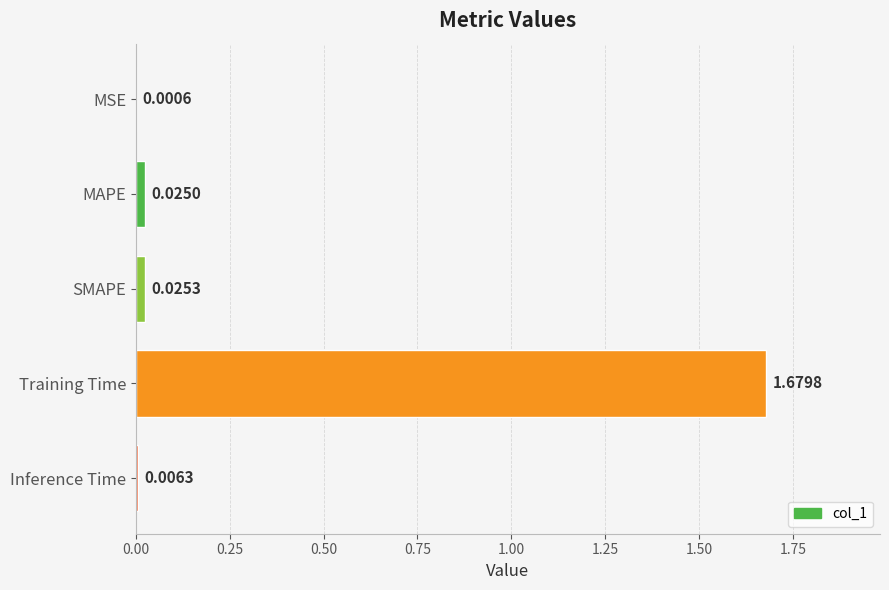

Which category has the highest value across all series?

Training Time